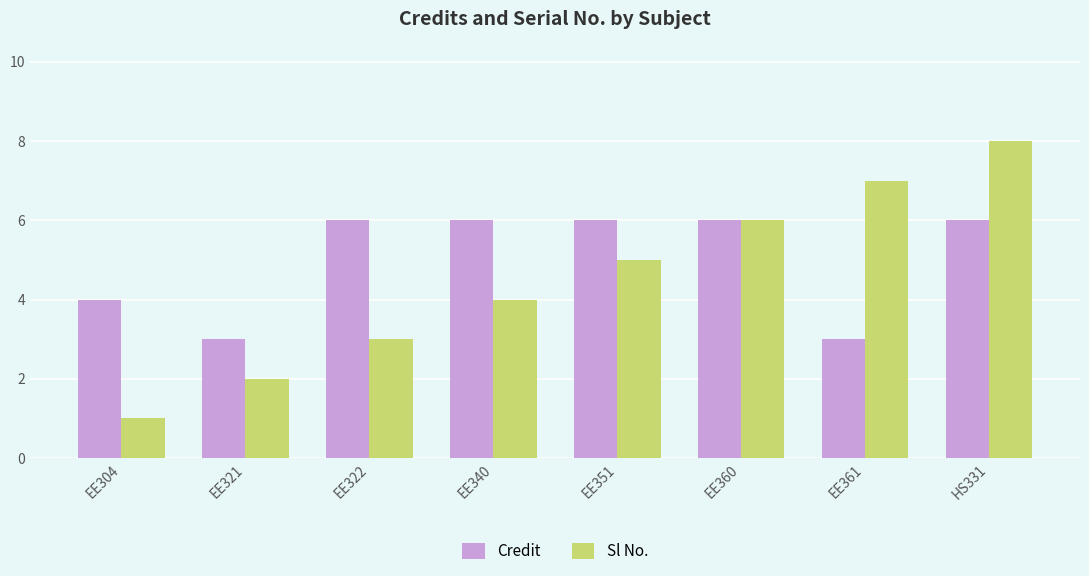

At how many categories does at least one series exceed 1?

8